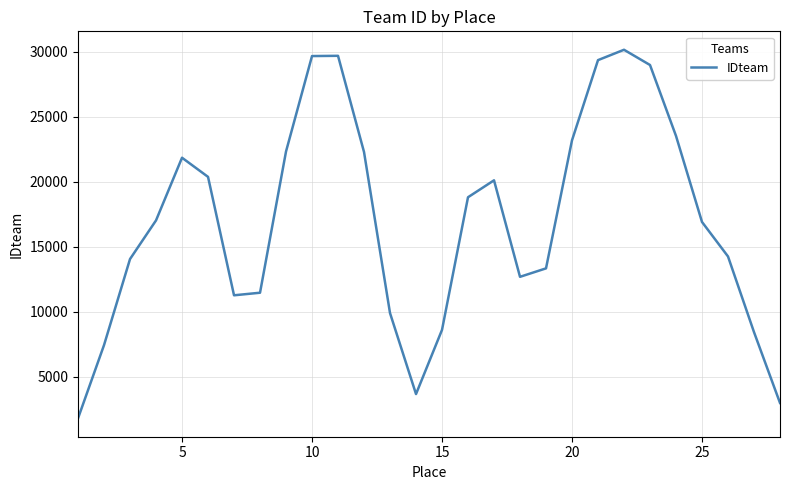

What is the difference between the maximum and minimum values?

28381